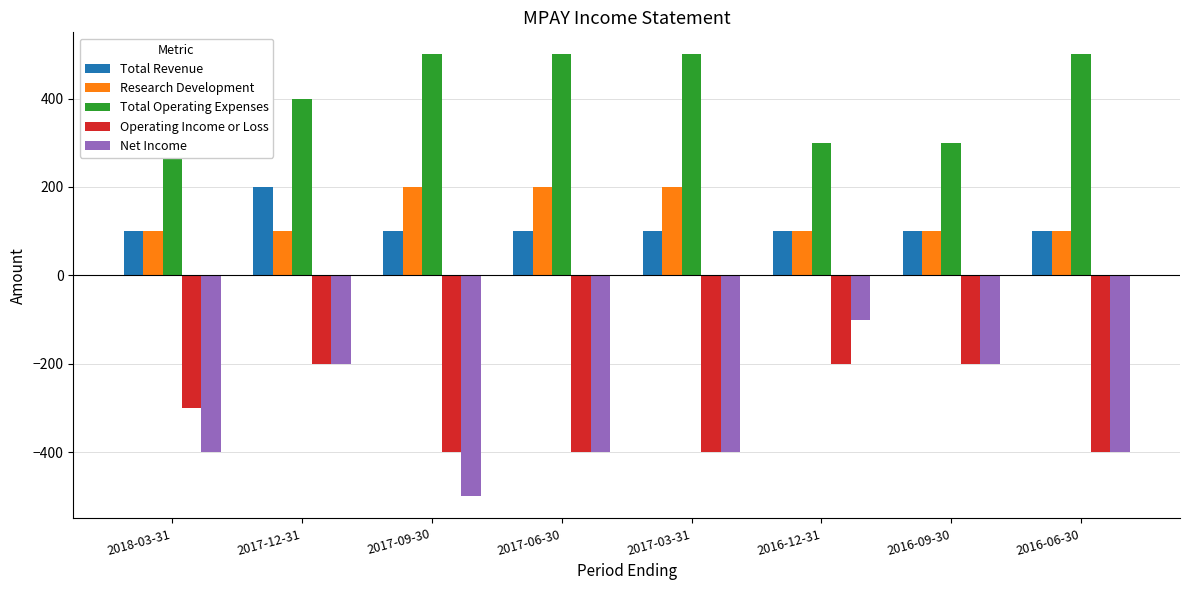

Between 2017-09-30 and 2016-12-31, which series saw the biggest shift?

Net Income